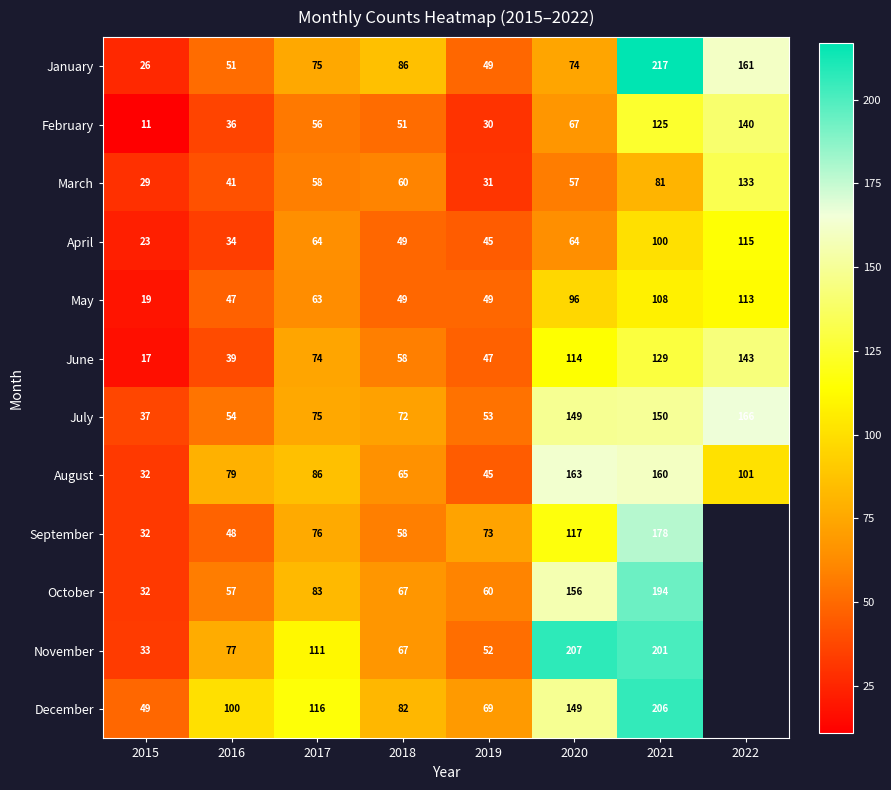

True or false: December has a value of 82 at 2018.

True